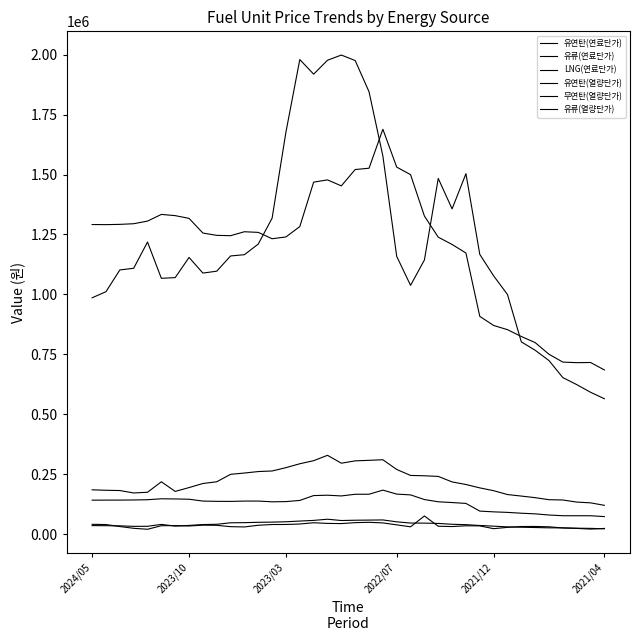

Does the chart display data point markers on the line(s)?

No